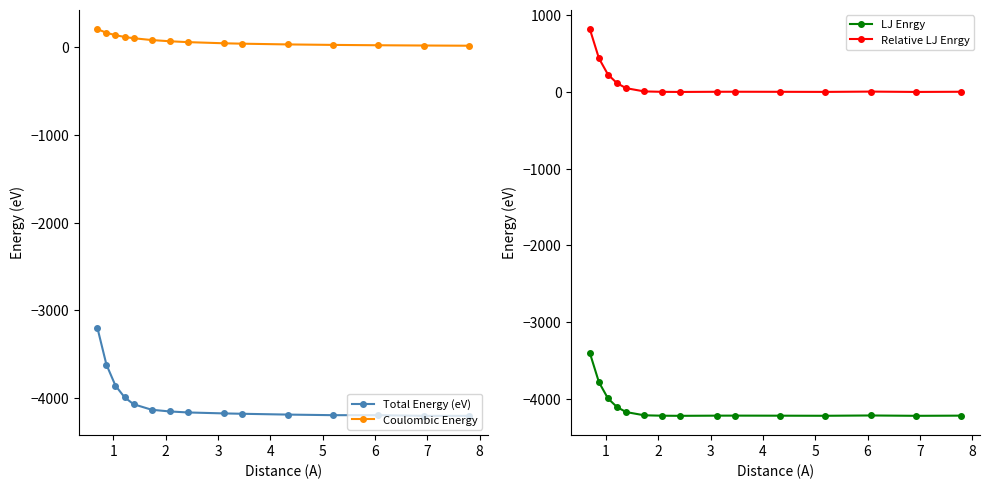

What is the value of the Coulombic Energy point at the 1st from the left?

207.6